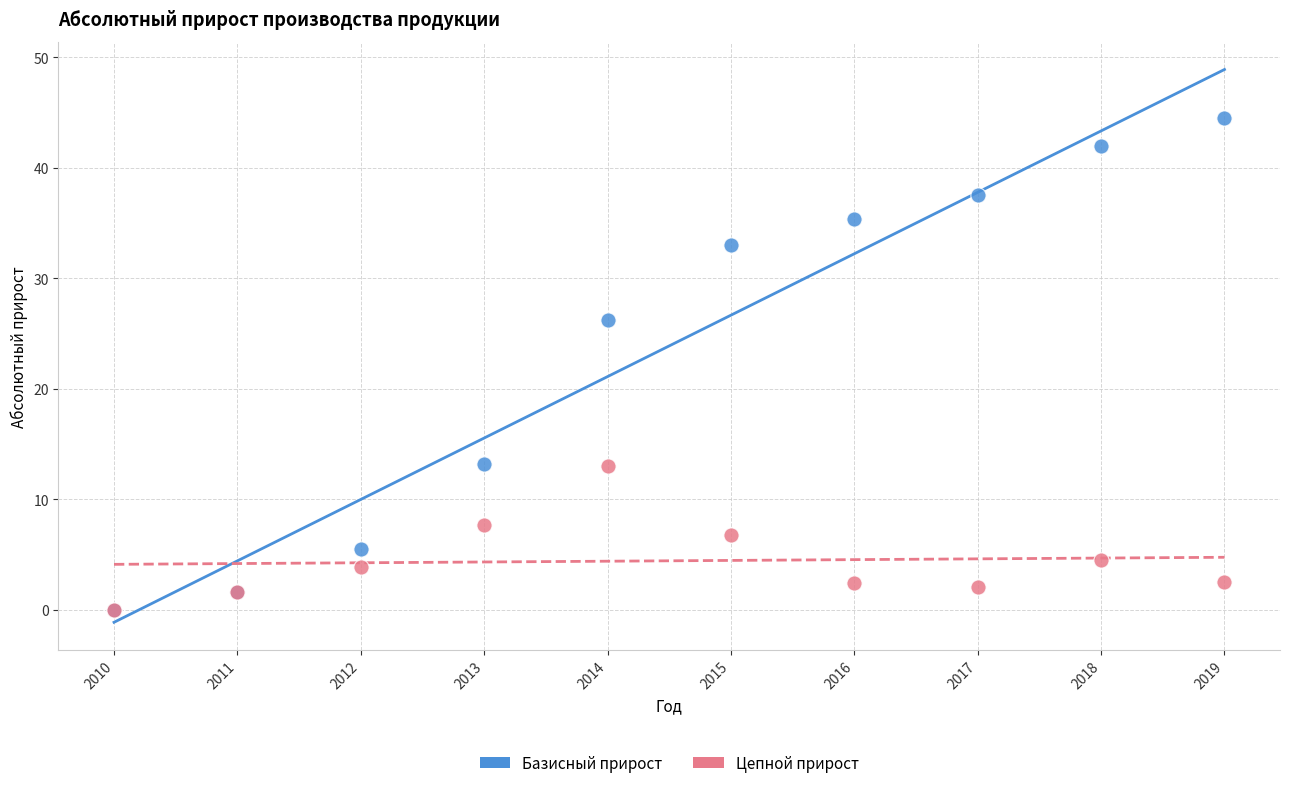

Across all series, what Y value is closest to 22?

26.2